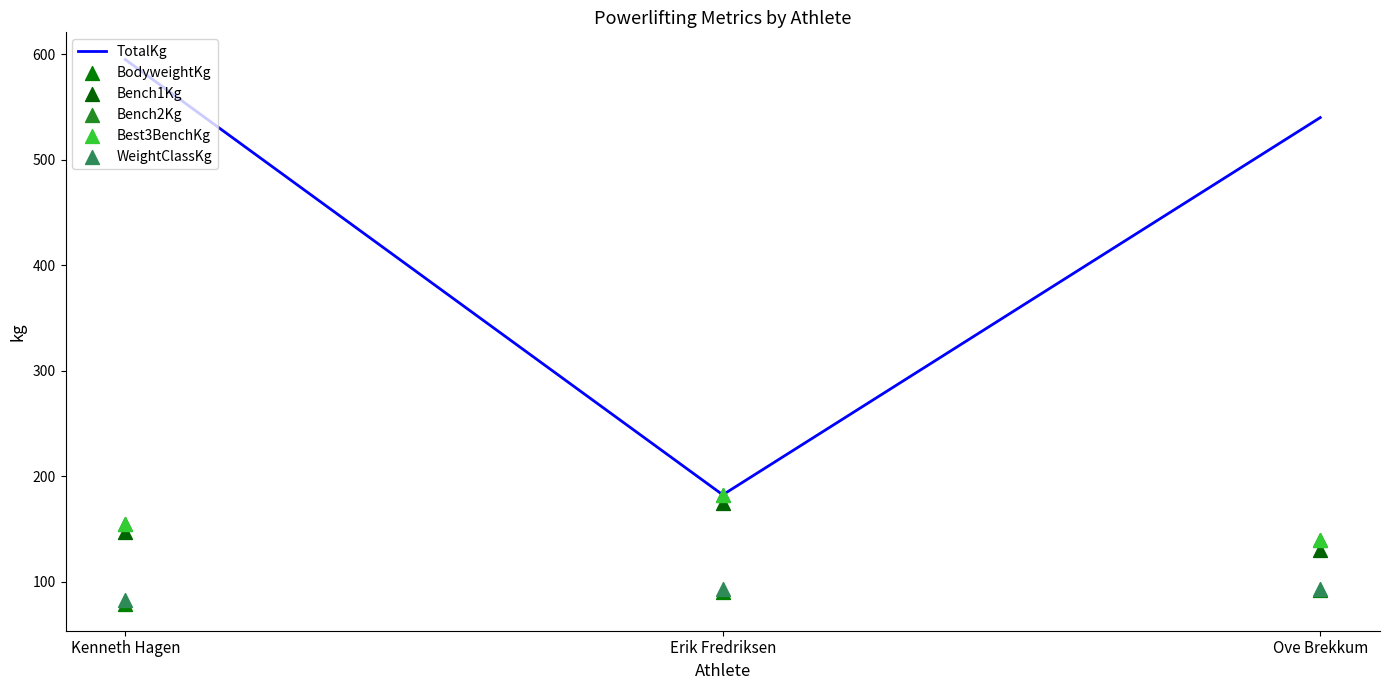

At how many categories does at least one series exceed 133?

3